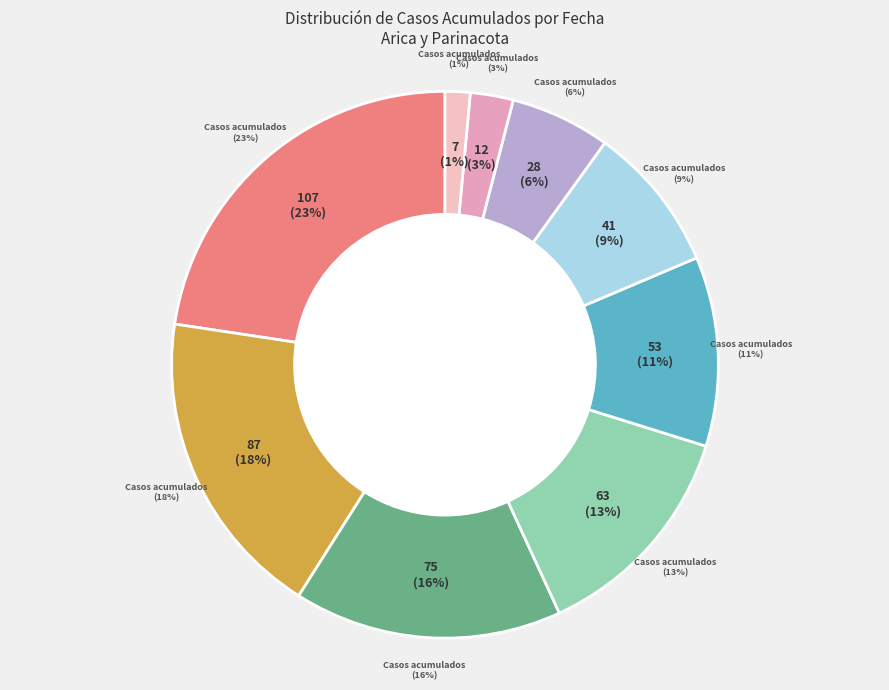

Which slice is the largest?

Arica y Parinacota (2020-04-11)